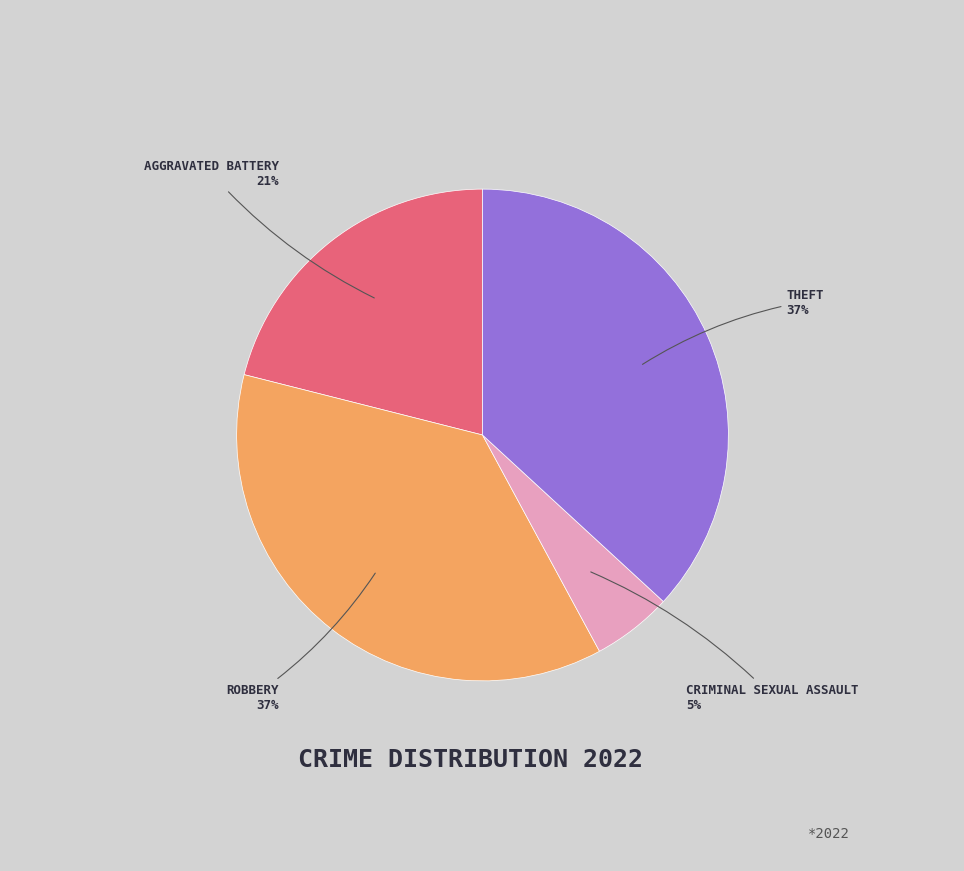

To the nearest percent, what is the difference between the largest and smallest slice percentages?

32%